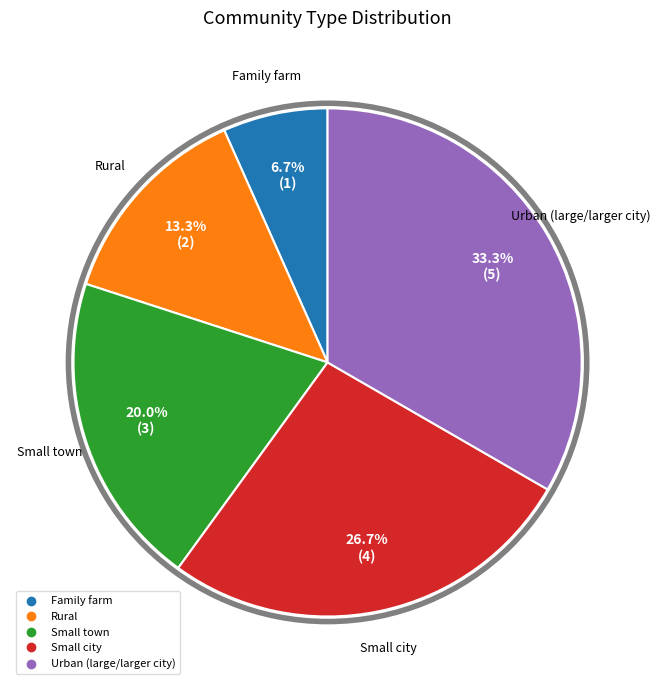

Which category has the smallest portion of the pie?

Family farm